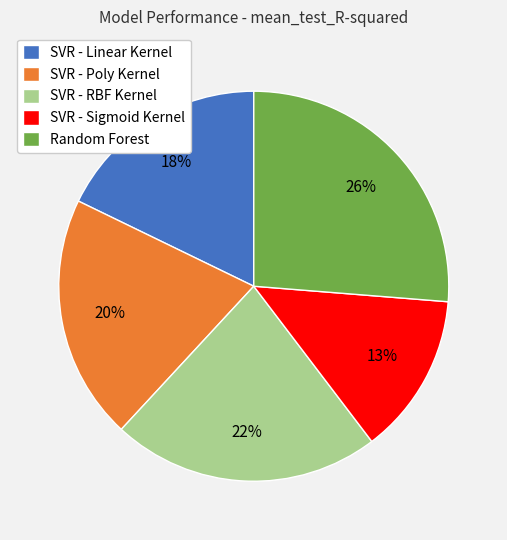

To the nearest percent, what is the difference between the largest and smallest slice percentages?

13%